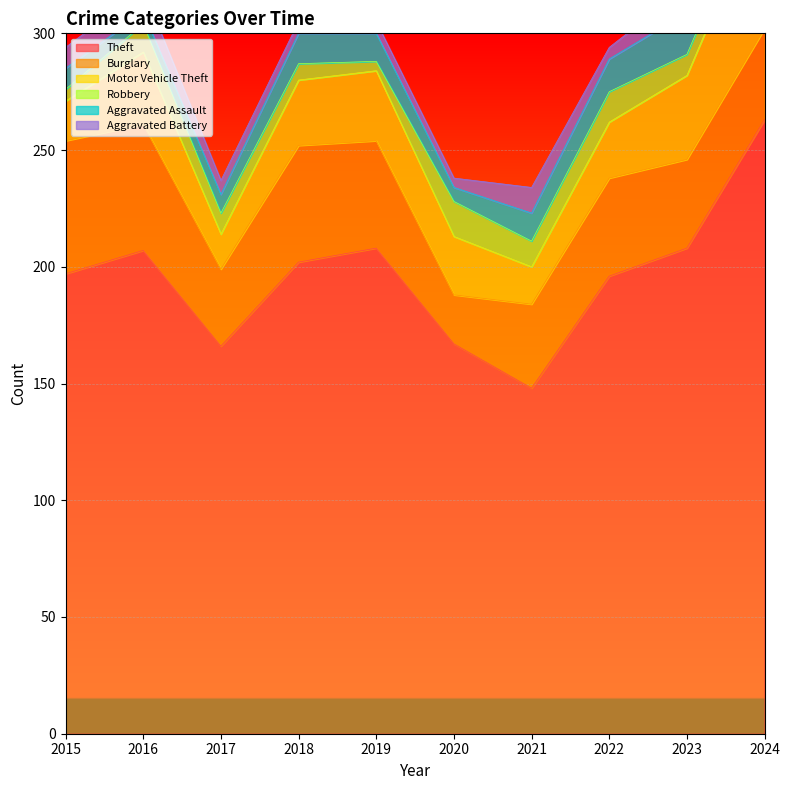

Which category has the highest value in the Theft series?

2024